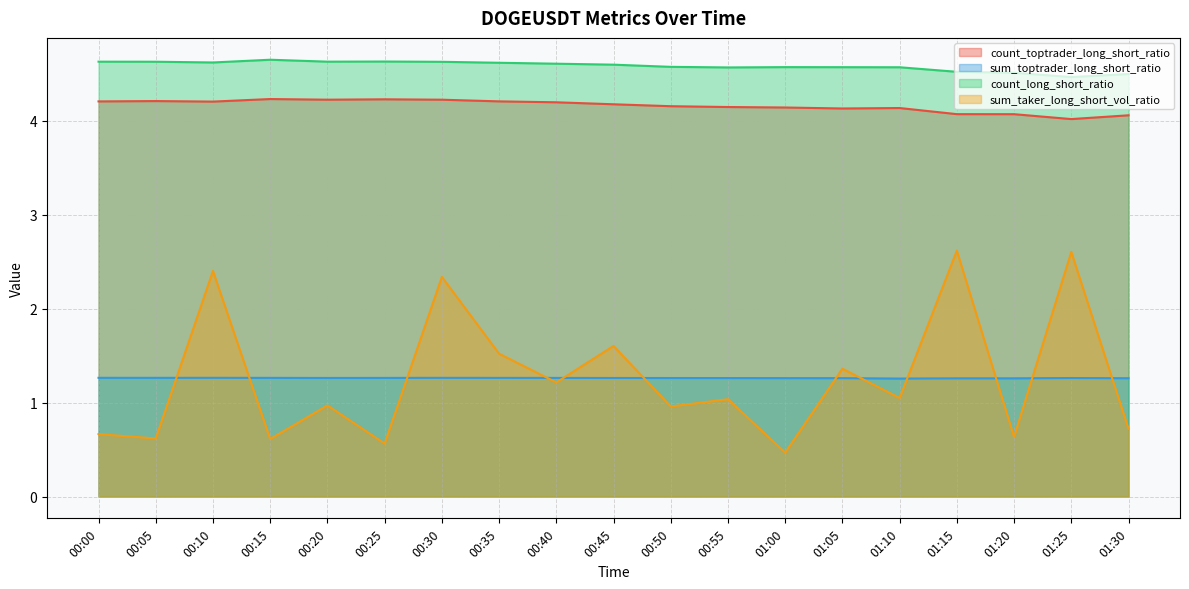

Reading left to right, what are all the values shown in this chart?

count_toptrader_long_short_ratio: 4.2	4.2	4.2	4.2	4.2	4.2	4.2	4.2	4.2	4.2	4.2	4.1	4.1	4.1	4.1	4.1	4.1	4.0	4.1
sum_toptrader_long_short_ratio: 1.3	1.3	1.3	1.3	1.3	1.3	1.3	1.3	1.3	1.3	1.3	1.3	1.3	1.3	1.3	1.3	1.3	1.3	1.3
count_long_short_ratio: 4.6	4.6	4.6	4.7	4.6	4.6	4.6	4.6	4.6	4.6	4.6	4.6	4.6	4.6	4.6	4.5	4.5	4.5	4.5
sum_taker_long_short_vol_ratio: 0.7	0.6	2.4	0.6	1.0	0.6	2.3	1.5	1.2	1.6	1.0	1.0	0.5	1.4	1.0	2.6	0.6	2.6	0.7